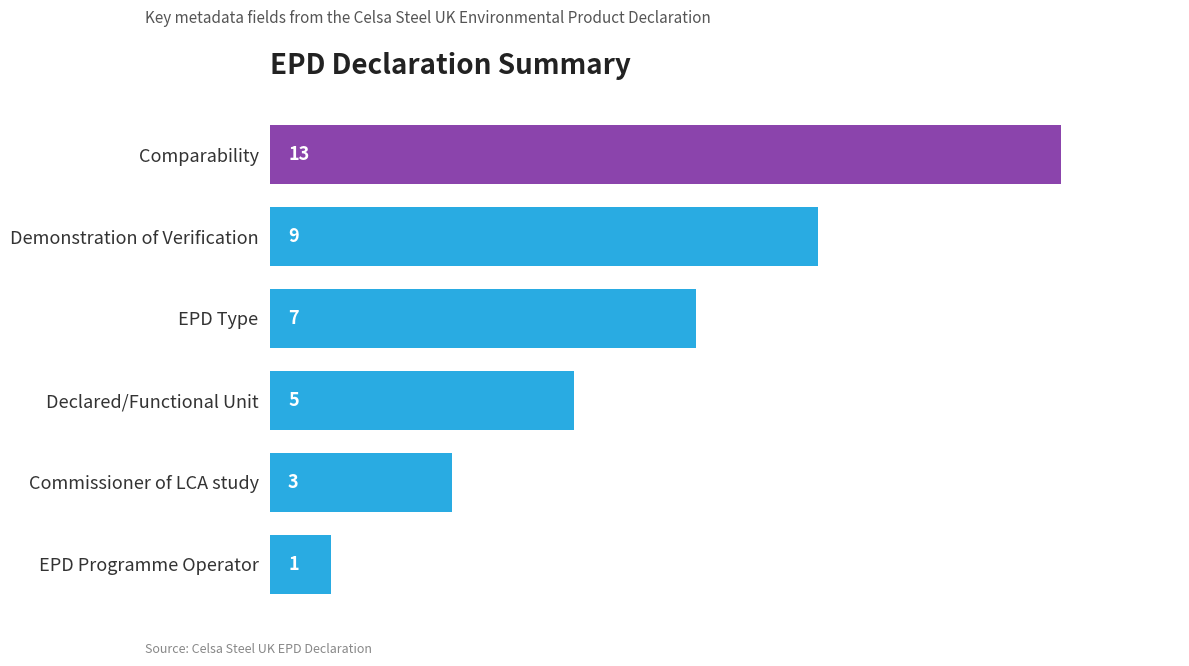

Reading top to bottom, list all the values displayed in this chart.

Comparability=13	Demonstration of Verification=9	EPD Type=7	Declared/Functional Unit=5	Commissioner of LCA study=3	EPD Programme Operator=1